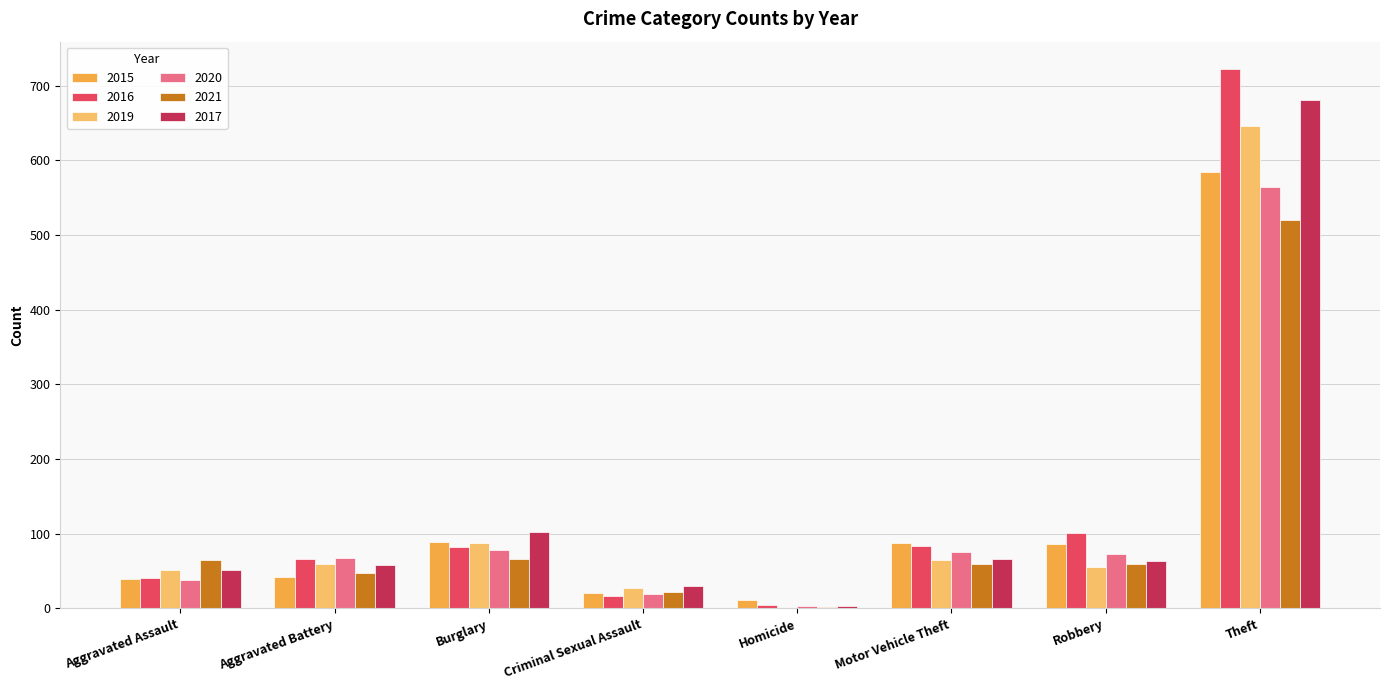

What is the greatest value displayed?

723